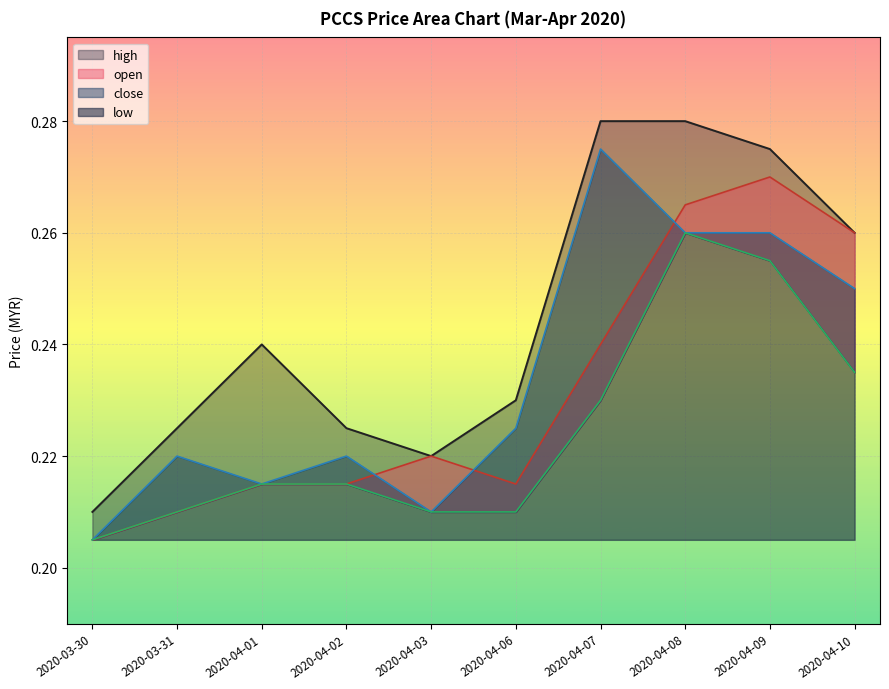

Which series has the largest total across all categories?

high